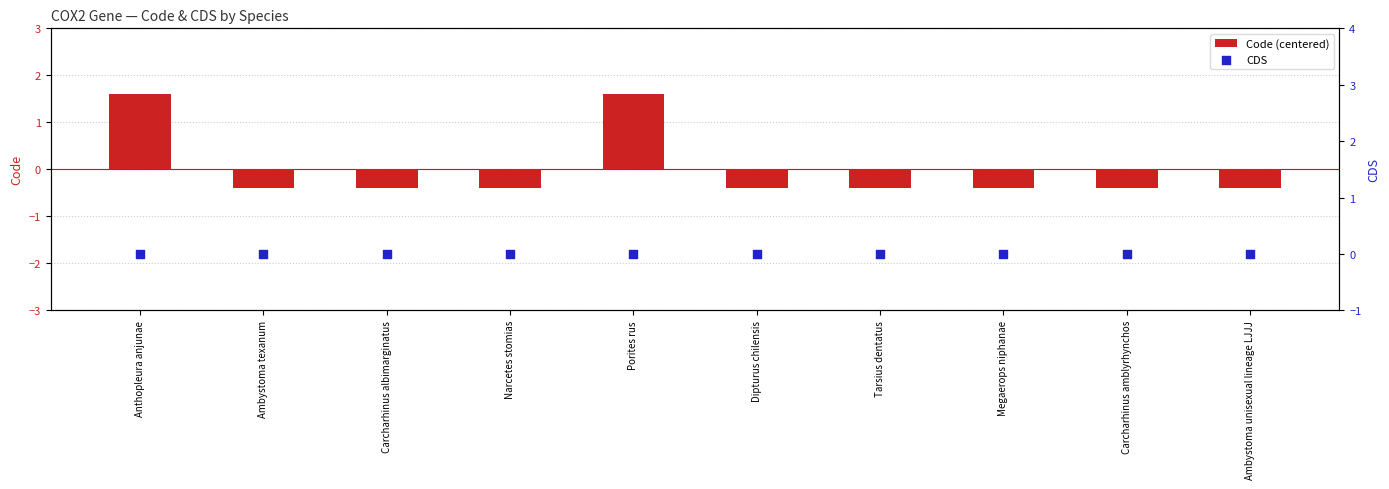

Is the value of CDS at Porites rus greater than the value of Code (centered) at Carcharhinus amblyrhynchos?

Yes